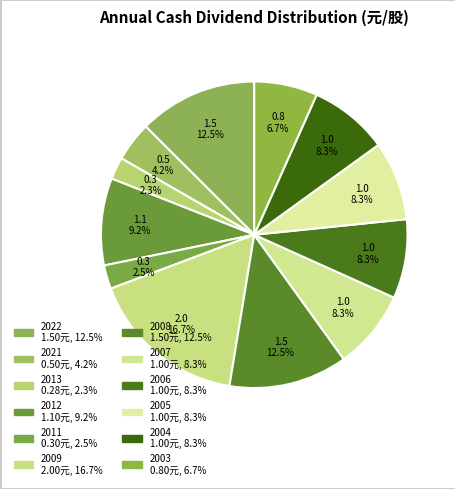

Count the number of slices in the pie.

12